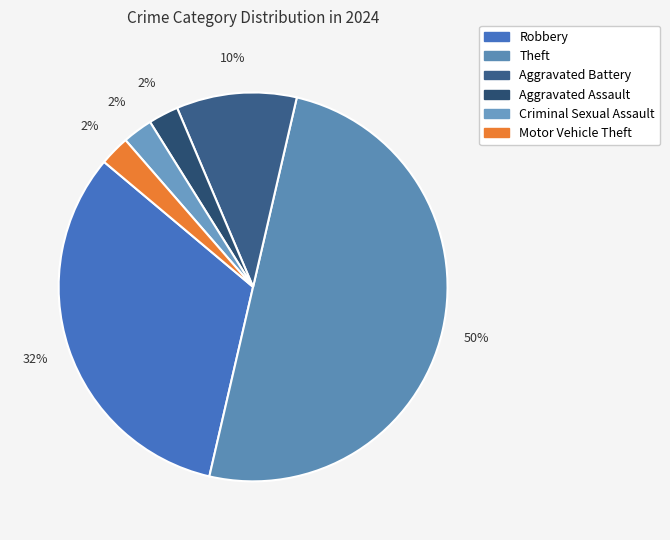

Combined, what portion of the pie is Aggravated Battery and Aggravated Assault?

12.5%